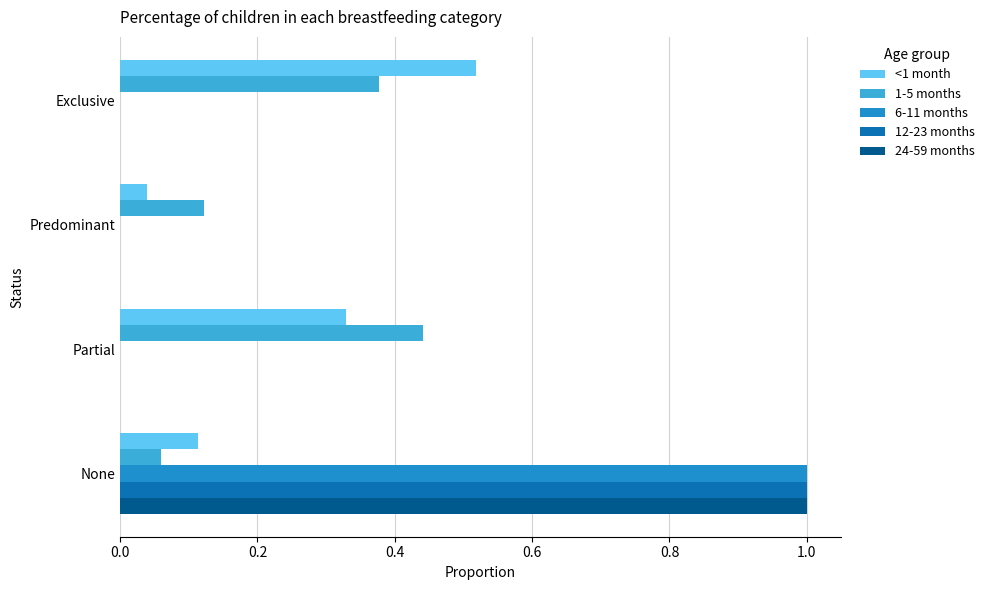

The 12-23 months series shows -0.5 at Predominant. True or false?

False